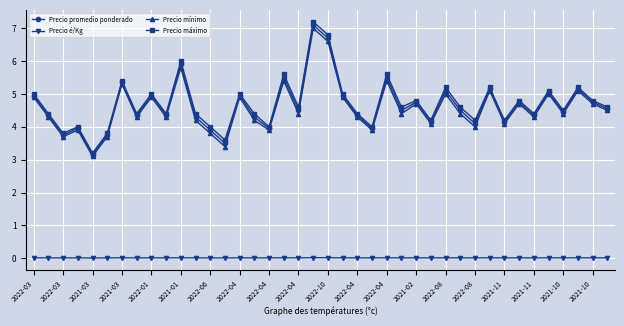

Which series has the largest range (max minus min)?

Precio máximo